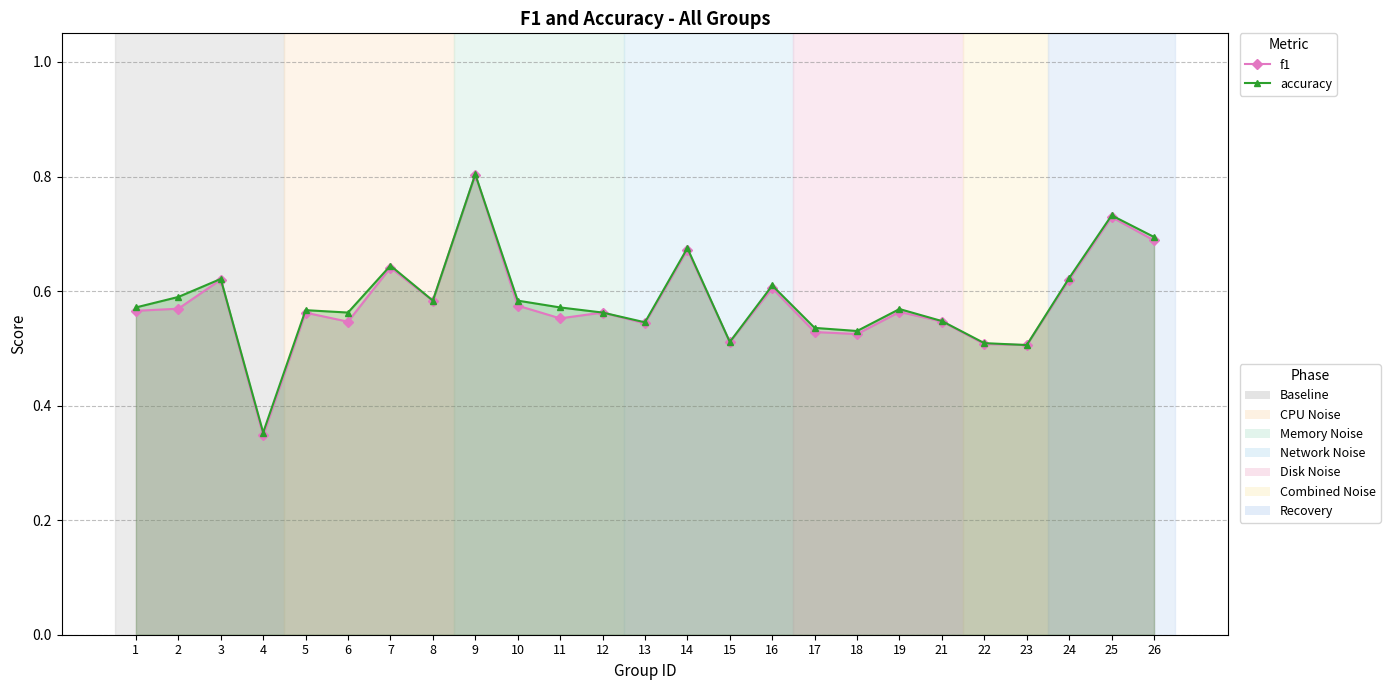

At which category does f1 reach its first local peak?

3